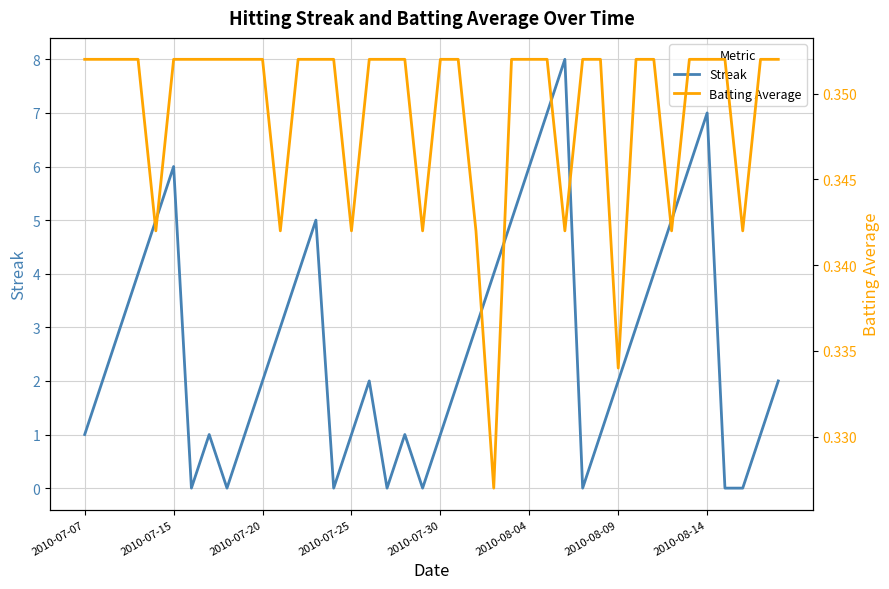

Where is the first local maximum for Streak?

2010-07-15